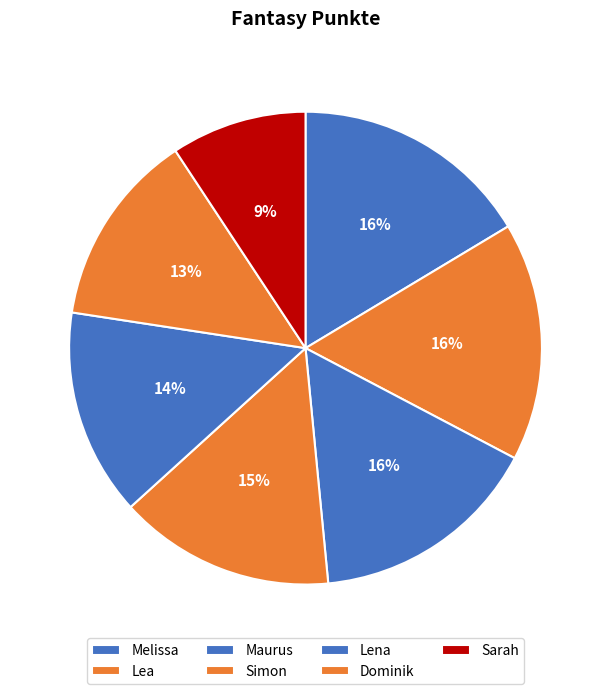

What percentage do Simon and Maurus together represent?

30.6%